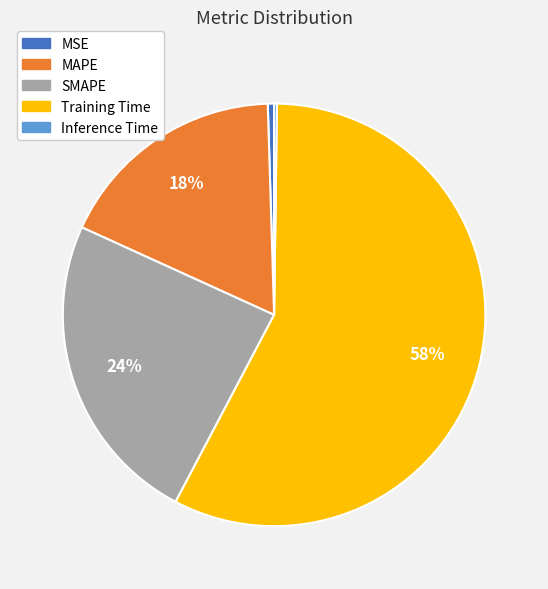

Does MAPE account for over 50% of the chart?

No